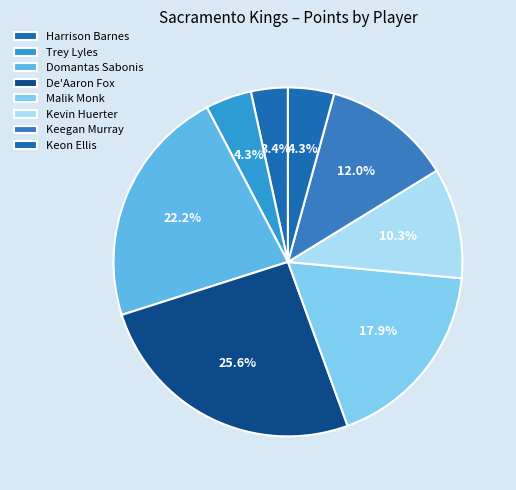

How many segments does this pie chart have?

8